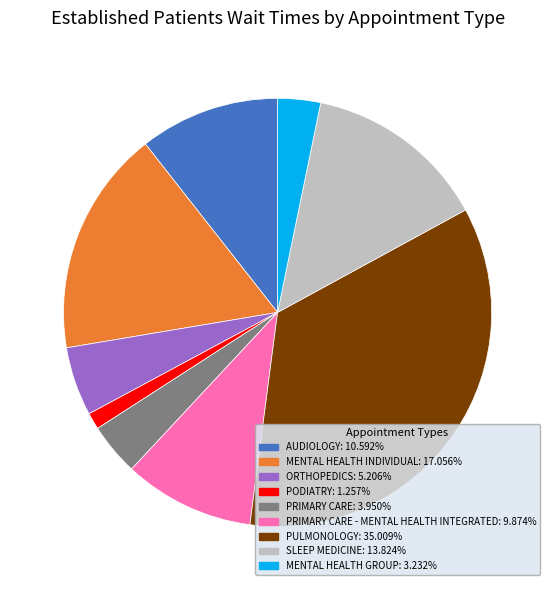

Is there any slice that represents more than half of the pie?

No